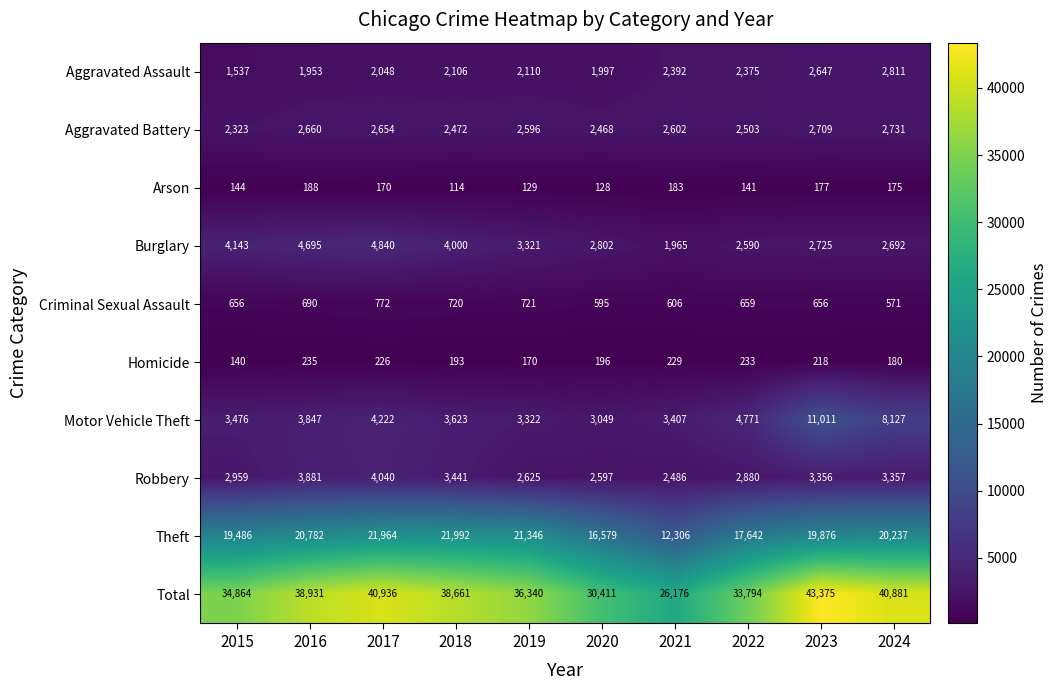

What is the spread (max minus min) of values at 2016?

38743